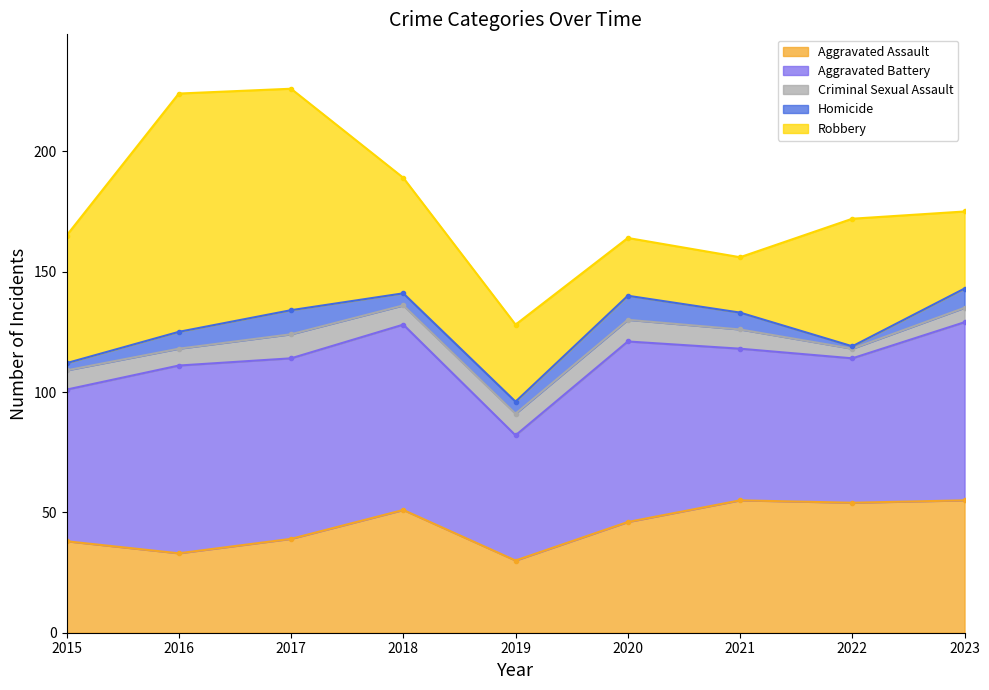

Reading left to right, what are all the values shown in this chart?

Aggravated Assault: 2015=38	2016=33	2017=39	2018=51	2019=30	2020=46	2021=55	2022=54	2023=55
Aggravated Battery: 2015=63	2016=78	2017=75	2018=77	2019=52	2020=75	2021=63	2022=60	2023=74
Criminal Sexual Assault: 2015=8	2016=7	2017=10	2018=8	2019=9	2020=9	2021=8	2022=4	2023=6
Homicide: 2015=3	2016=7	2017=10	2018=5	2019=5	2020=10	2021=7	2022=1	2023=8
Robbery: 2015=53	2016=99	2017=92	2018=48	2019=32	2020=24	2021=23	2022=53	2023=32